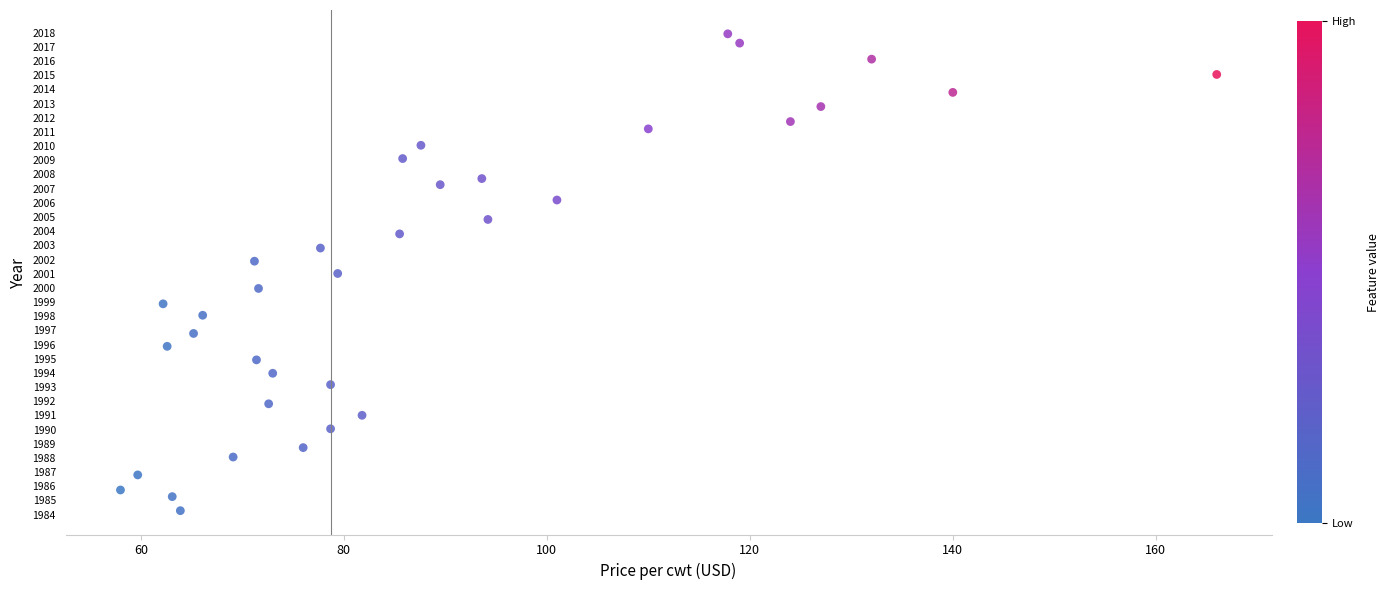

What is the range of Y values (max minus min)?

33.6